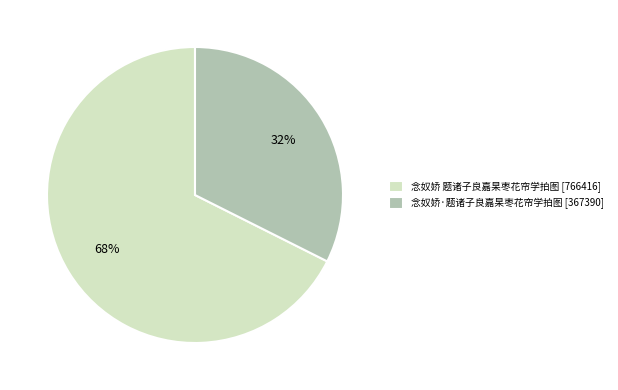

True or false: 念奴娇·题诸子良嘉杲枣花帘学拍图 [367390] accounts for 32% of the total.

True